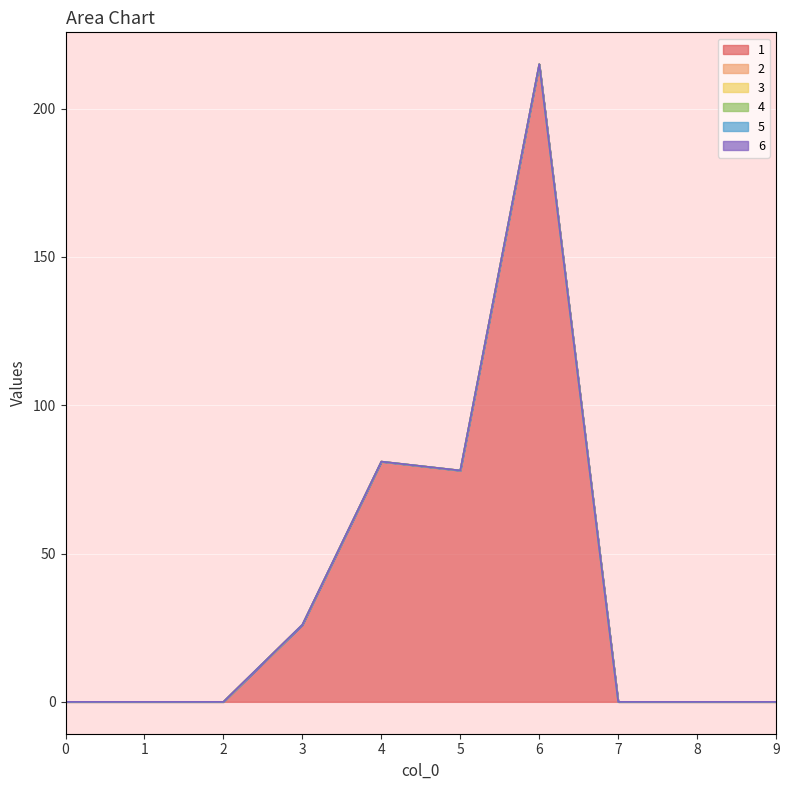

What are all the series names shown in the legend?

1, 2, 3, 4, 5, 6